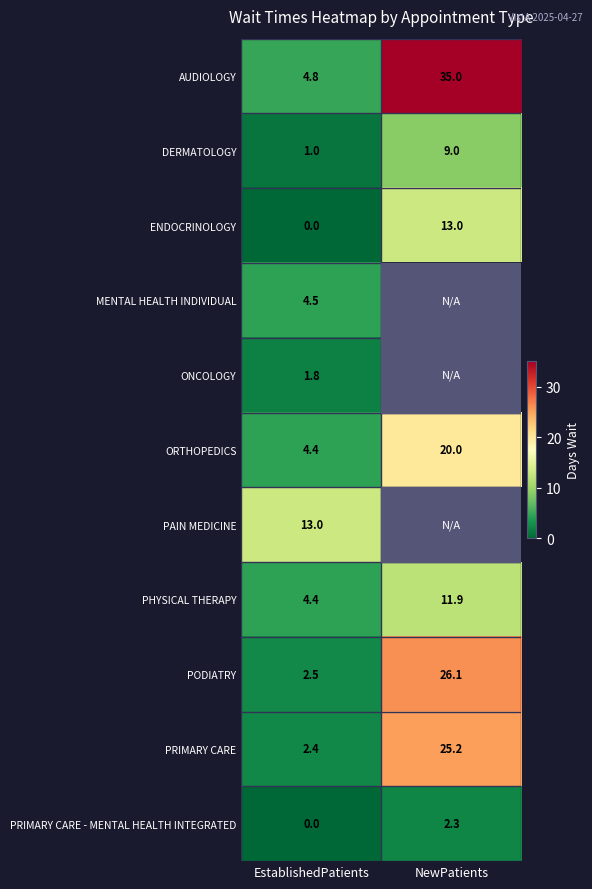

The ENDOCRINOLOGY series shows 13.0 at NewPatients. True or false?

True